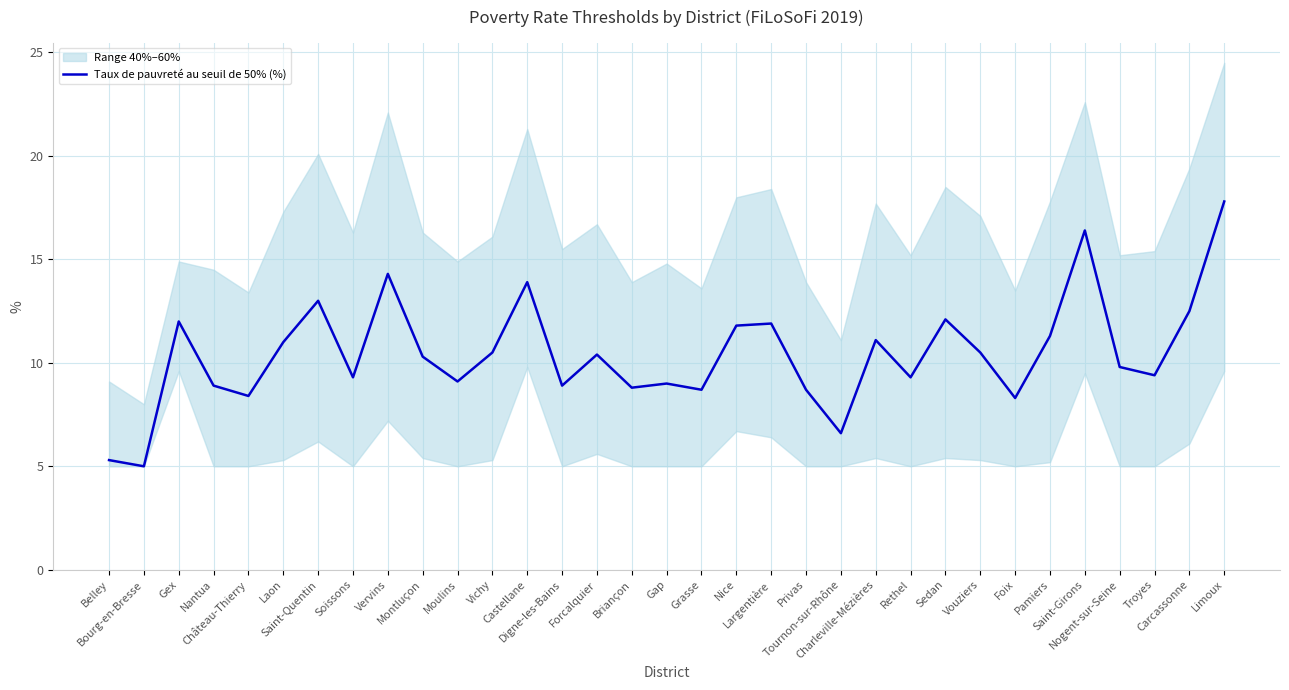

Is this an area chart (filled region under the line)?

No